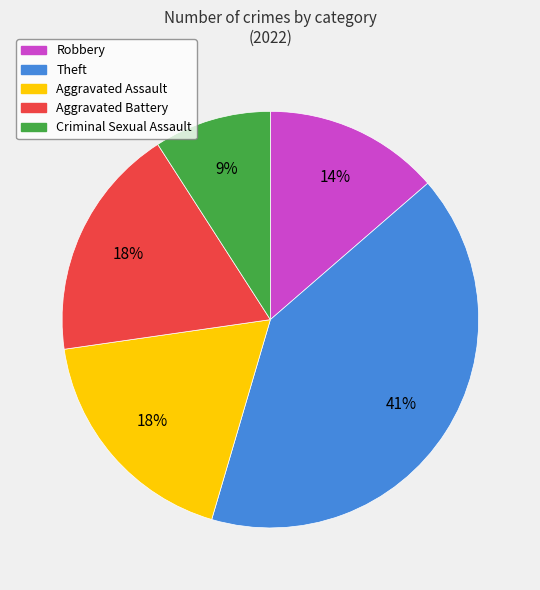

What is the smallest slice in the pie chart?

Criminal Sexual Assault